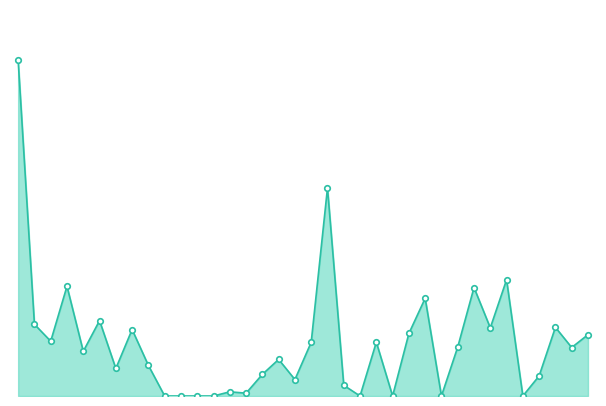

What is the value of the 33rd point from the left?

1.3